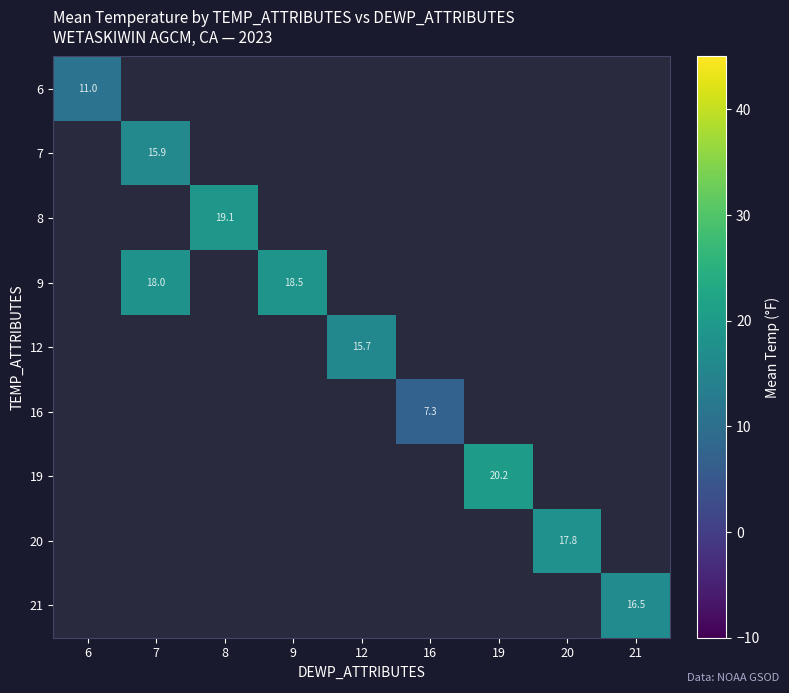

At how many categories does at least one series exceed 16?

6